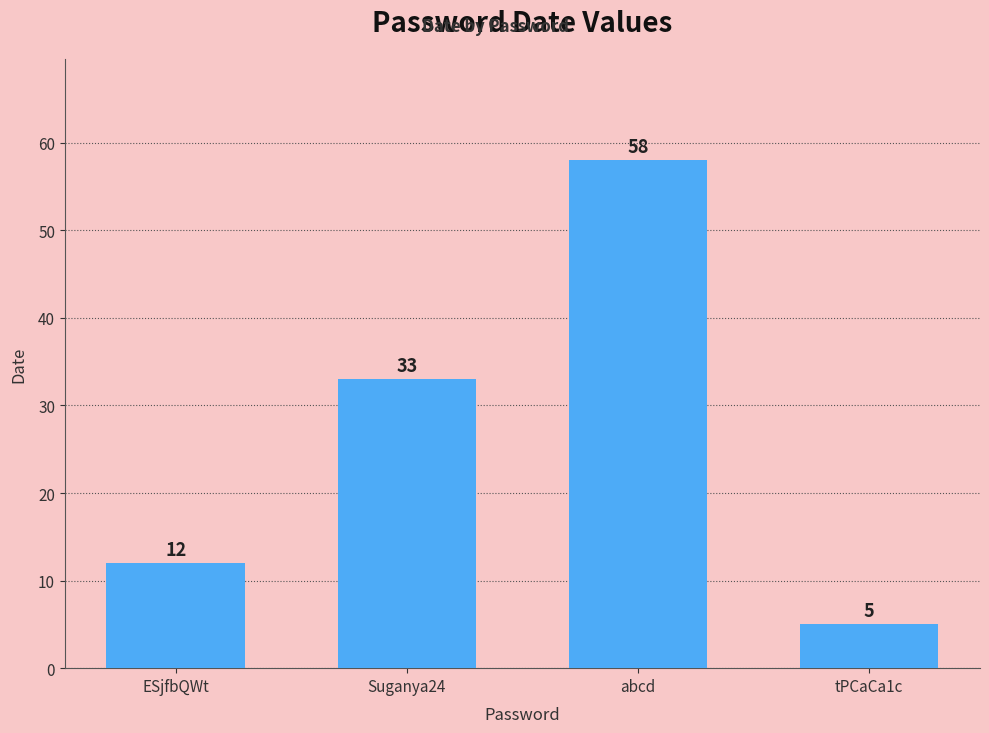

Reading right to left, transcribe all the data shown in this chart.

tPCaCa1c=5	abcd=58	Suganya24=33	ESjfbQWt=12